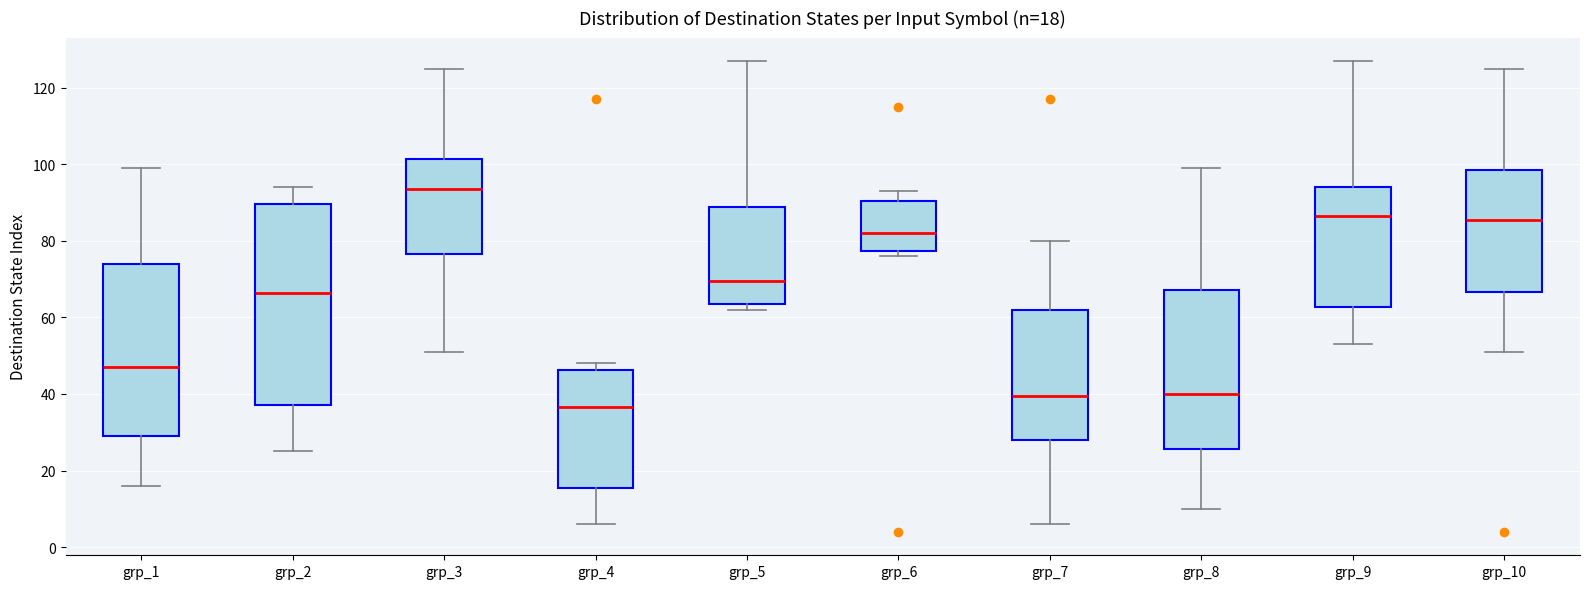

Which box's median line is the lowest?

grp_4